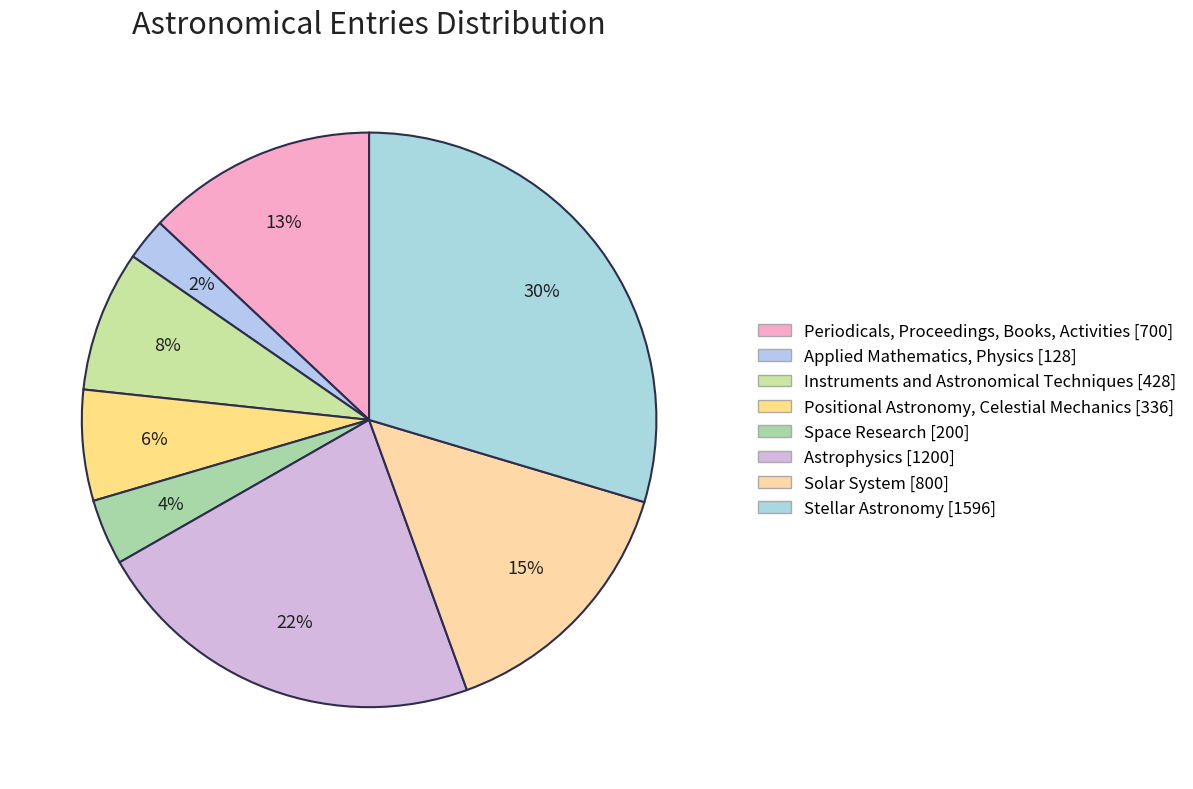

To the nearest percent, what percentage of the pie is Stellar Astronomy?

30%